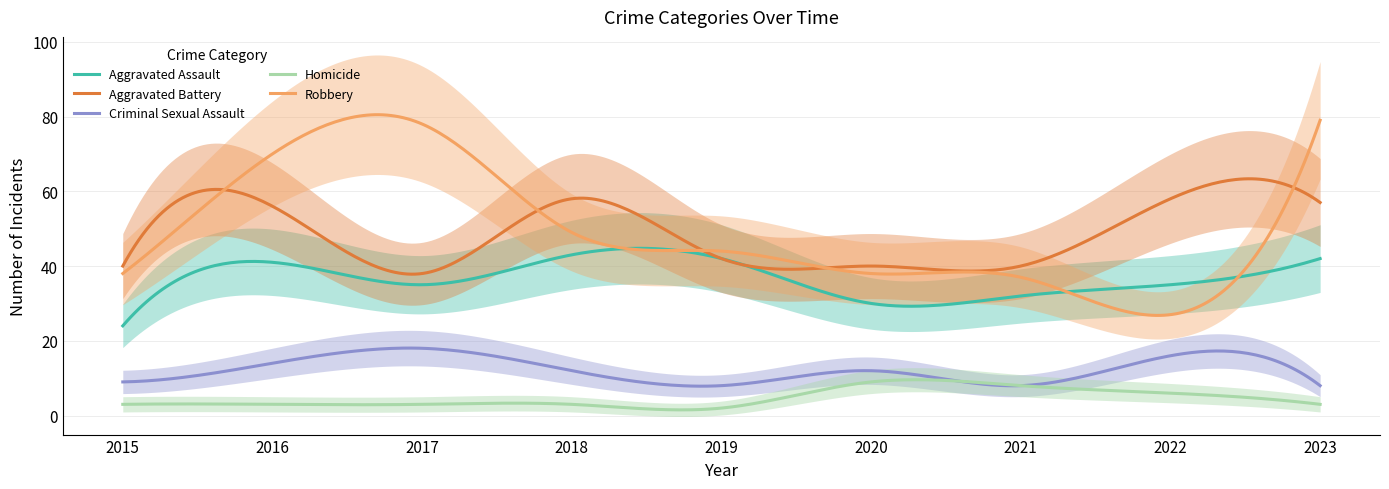

What is the sum of the Criminal Sexual Assault values at 2021 and 2019?

16